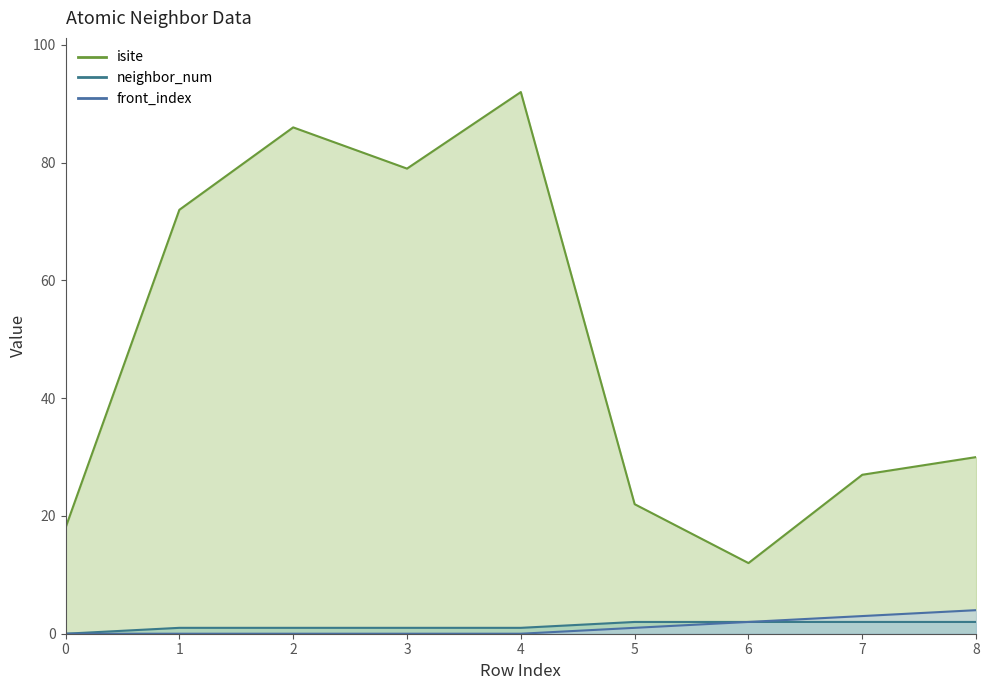

Is it true that front_index equals 2 at 1?

False